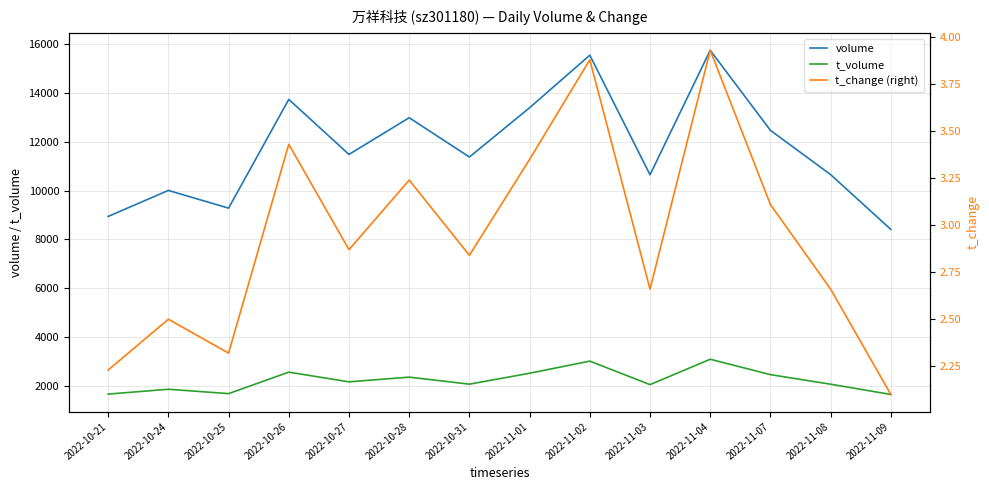

At which category is the sum across all series the highest?

2022-11-04